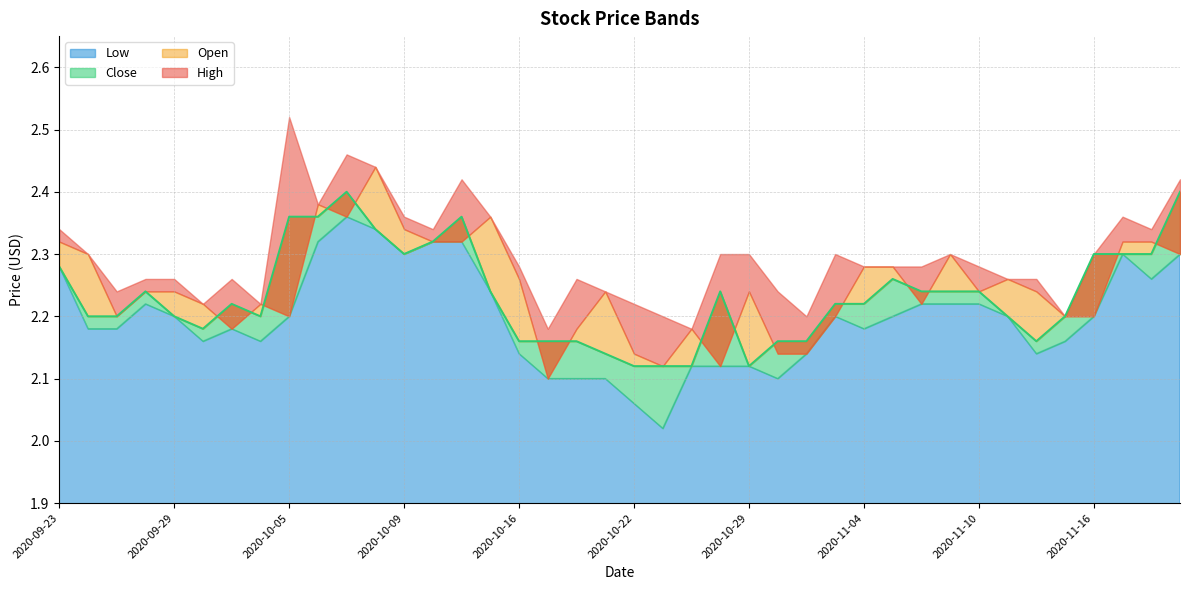

Which has a higher value, 2020-11-03 or 2020-10-21?

2020-11-03